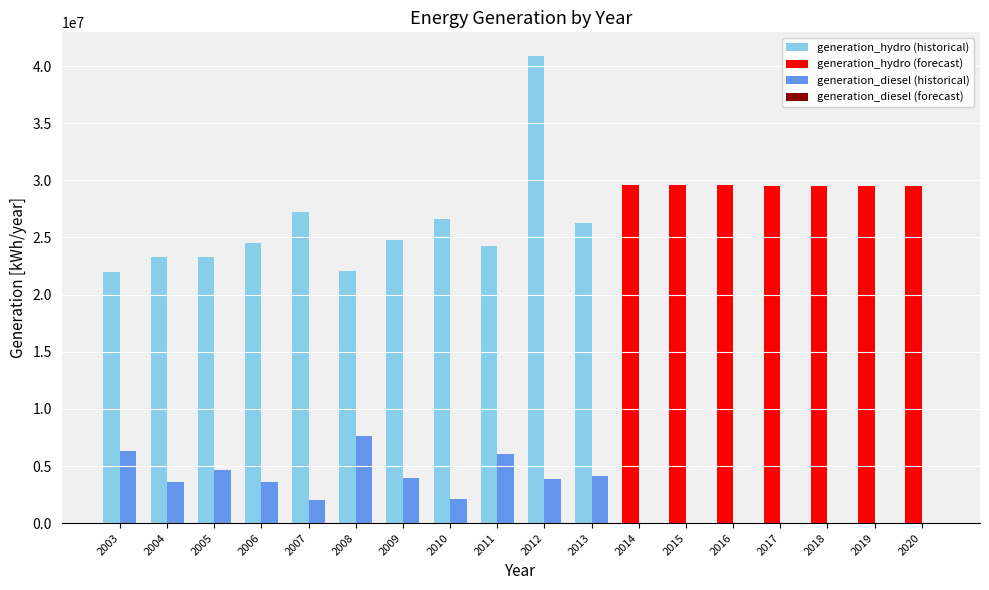

True or false: generation_diesel has a value of 2116731 at 2010.

True